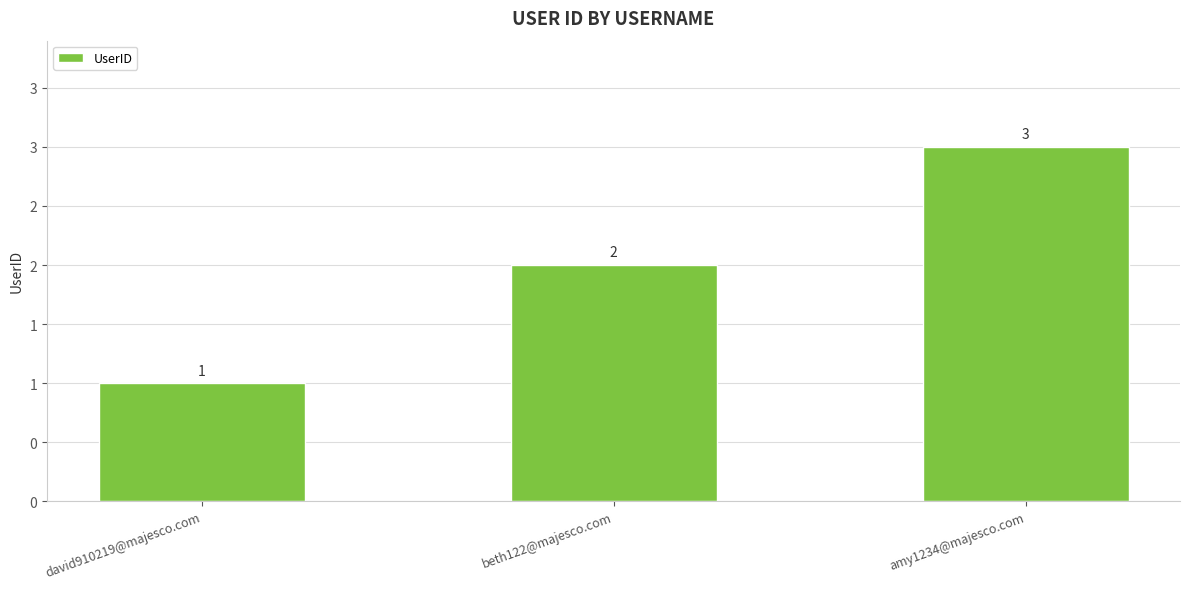

List the labels in order of value, largest first.

amy1234@majesco.com, beth122@majesco.com, david910219@majesco.com